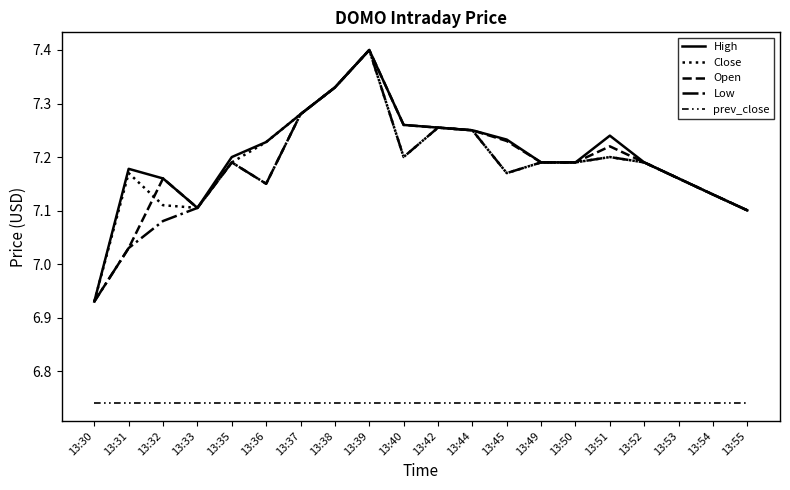

What is the approximate value of Open at 13:33?

7.1